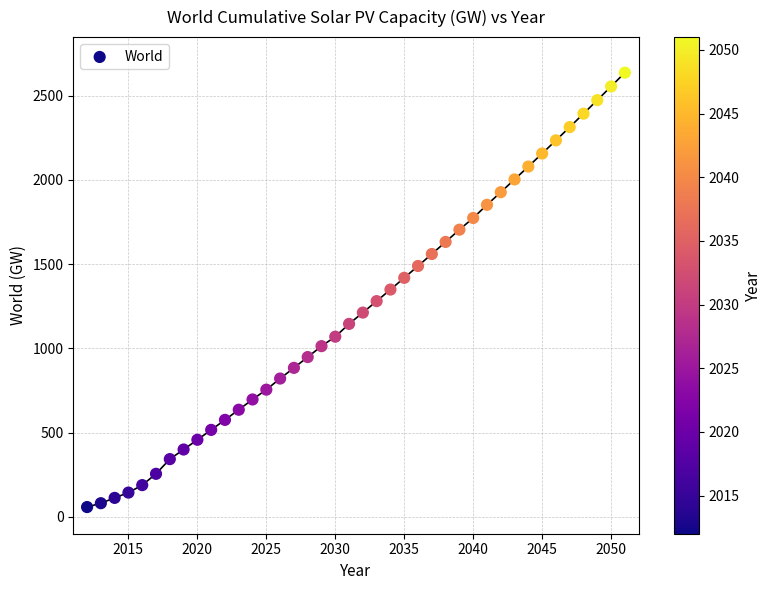

What is the range of Y values (max minus min)?

2577.8